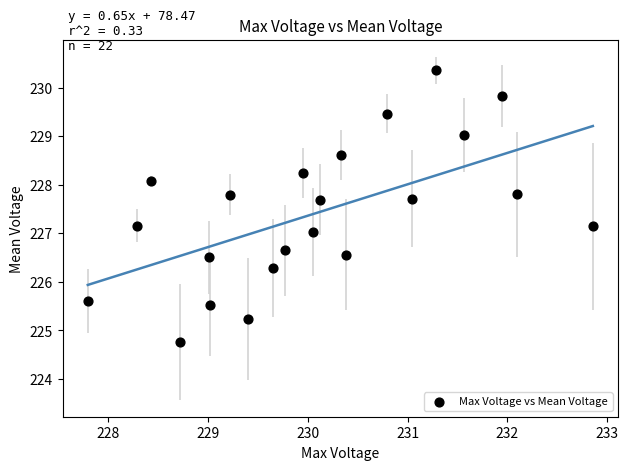

What is the range of Y values (max minus min)?

5.6